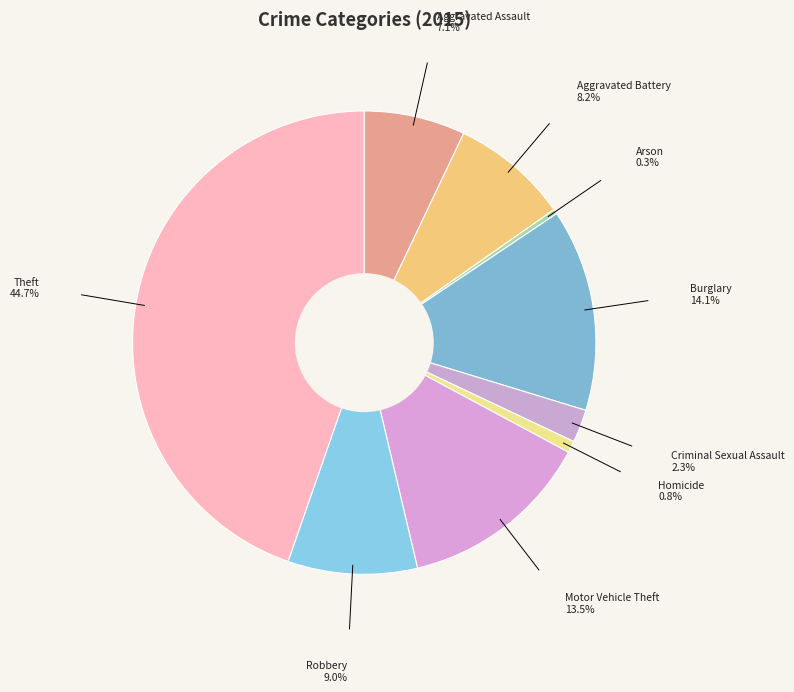

What is the largest slice in the pie chart?

Theft